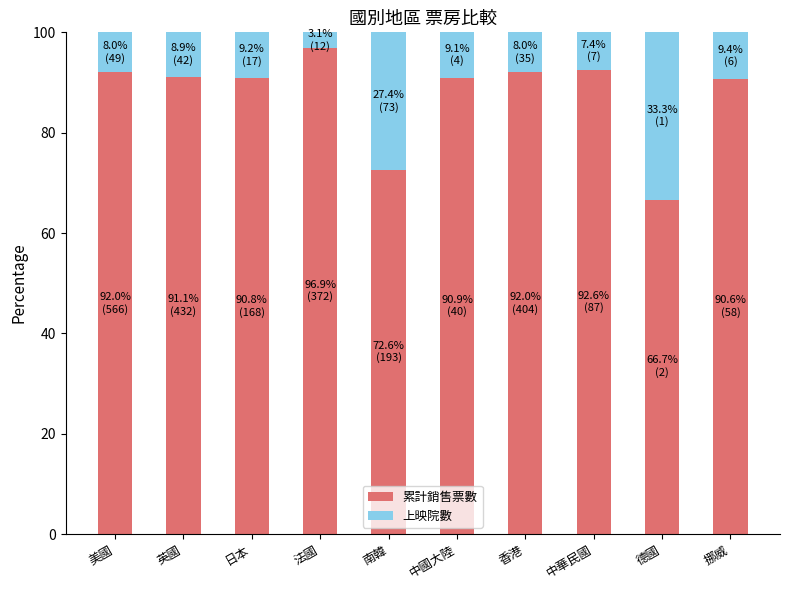

Where does the 累計銷售票數 series first go above 91?

美國